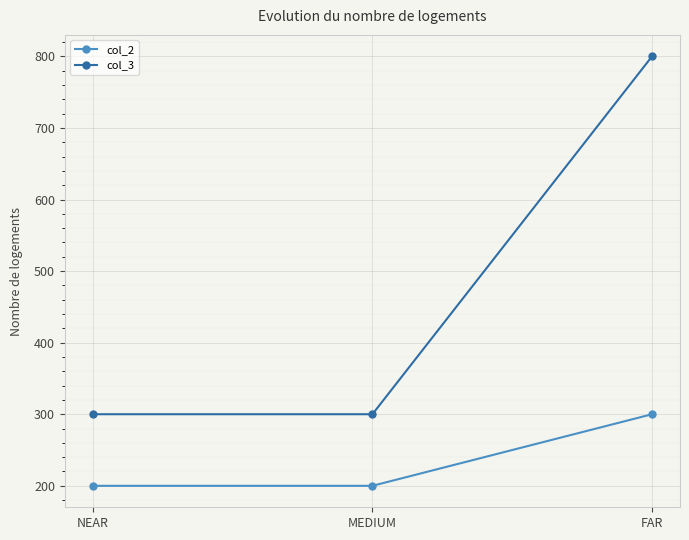

How many lines are shown in the chart?

2